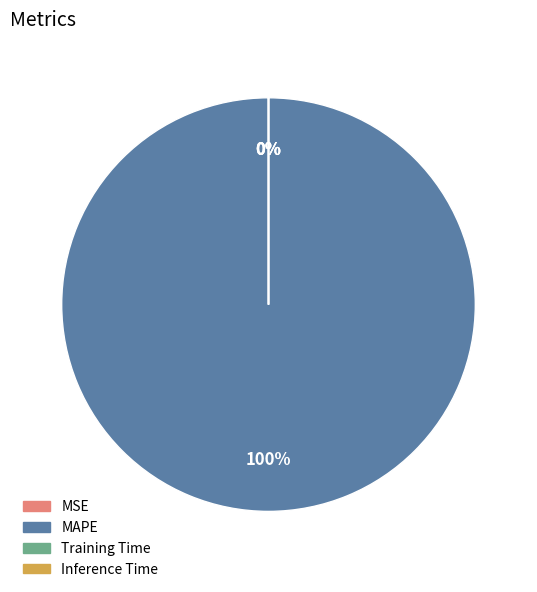

Is it true that Training Time is 1% of the pie?

False